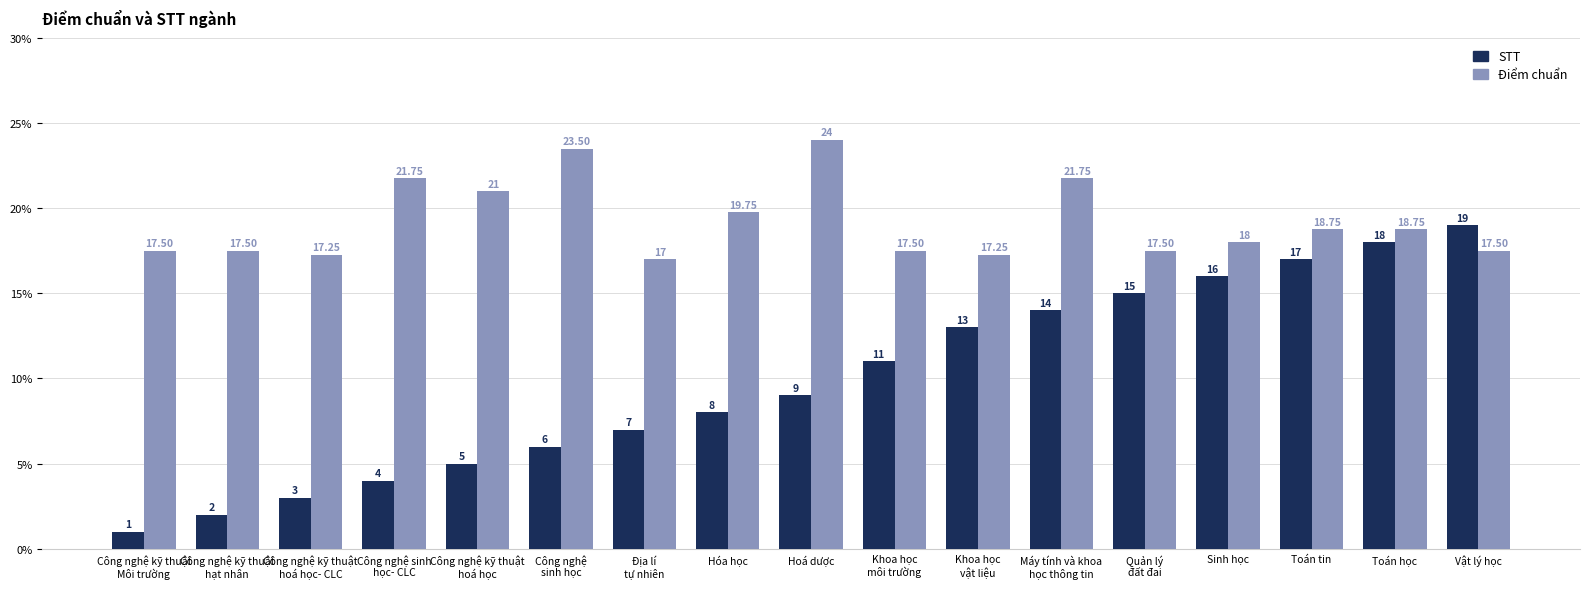

True or false: STT has a value of 16.0 at Sinh học.

True